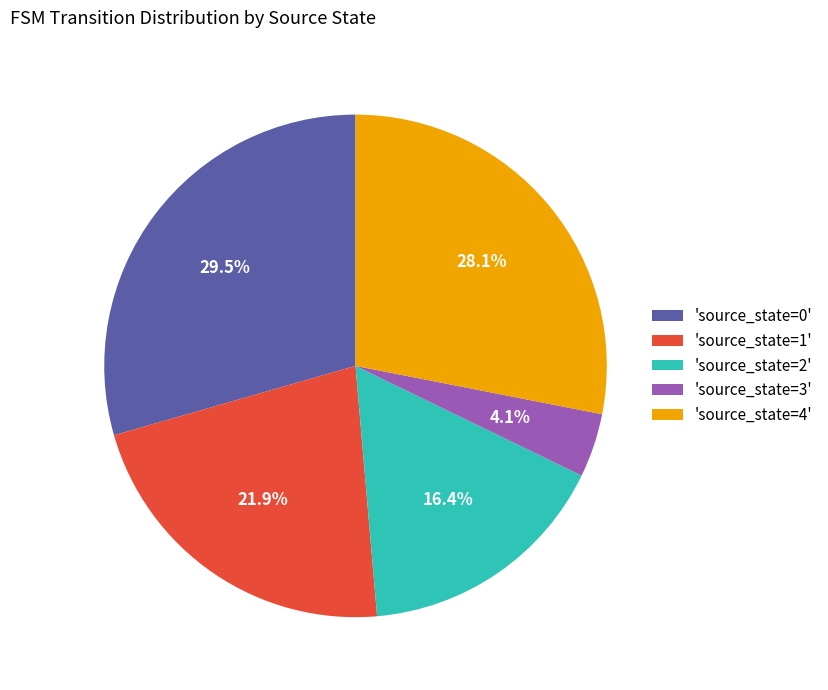

Which has a higher value, 'source_state=1' or 'source_state=3'?

'source_state=1'